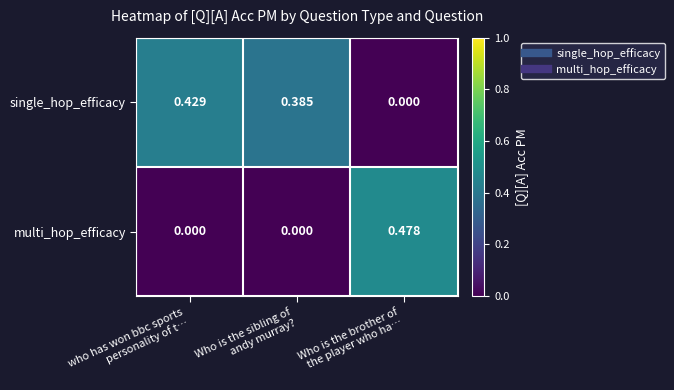

List the series in order of their overall mean, highest first.

single_hop_efficacy, multi_hop_efficacy